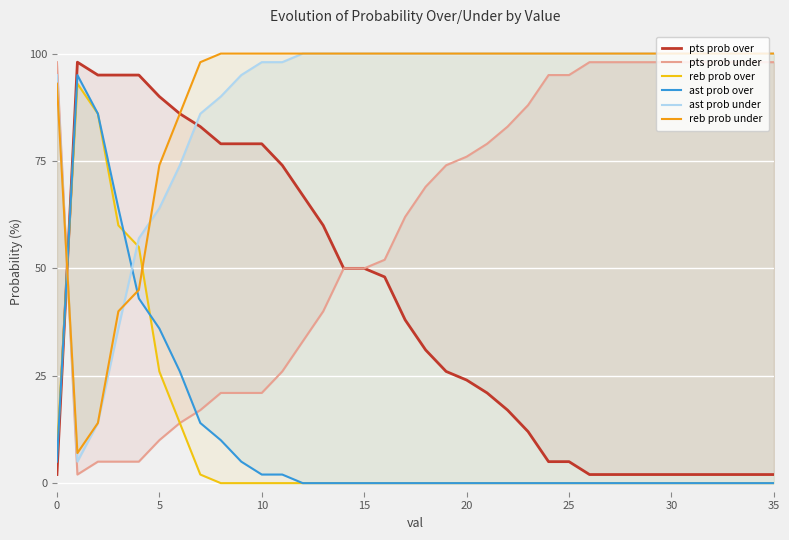

Which series has the widest spread of values?

pts prob over